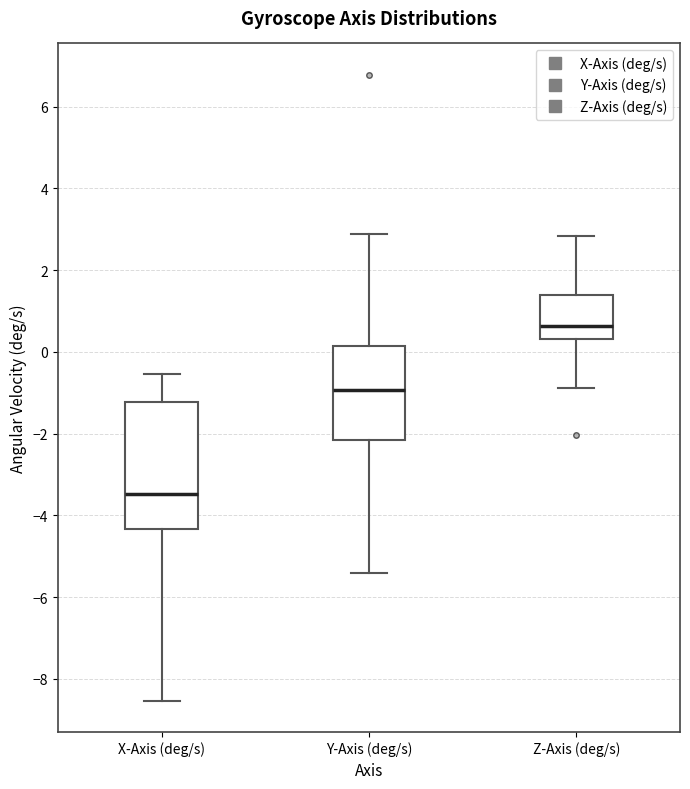

Reading left to right, read every box against the y-axis: the position of its median line, the range the box covers, and the ends of its whiskers. The values are not printed on the chart, so give them approximately, as read against the axis.

X-Axis (deg/s): median -3.4, box -4.4 to -1.2, whiskers -8.6 to -0.6
Y-Axis (deg/s): median -1.0, box -2.2 to 0.2, whiskers -5.4 to 2.8
Z-Axis (deg/s): median 0.6, box 0.4 to 1.4, whiskers -0.8 to 2.8